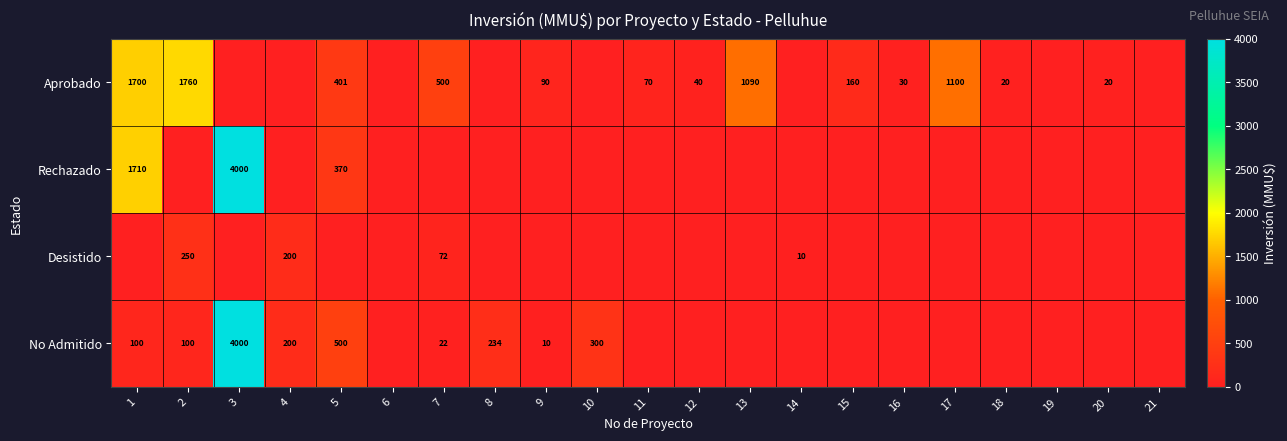

Is it true that Rechazado equals 1710 at 1?

True